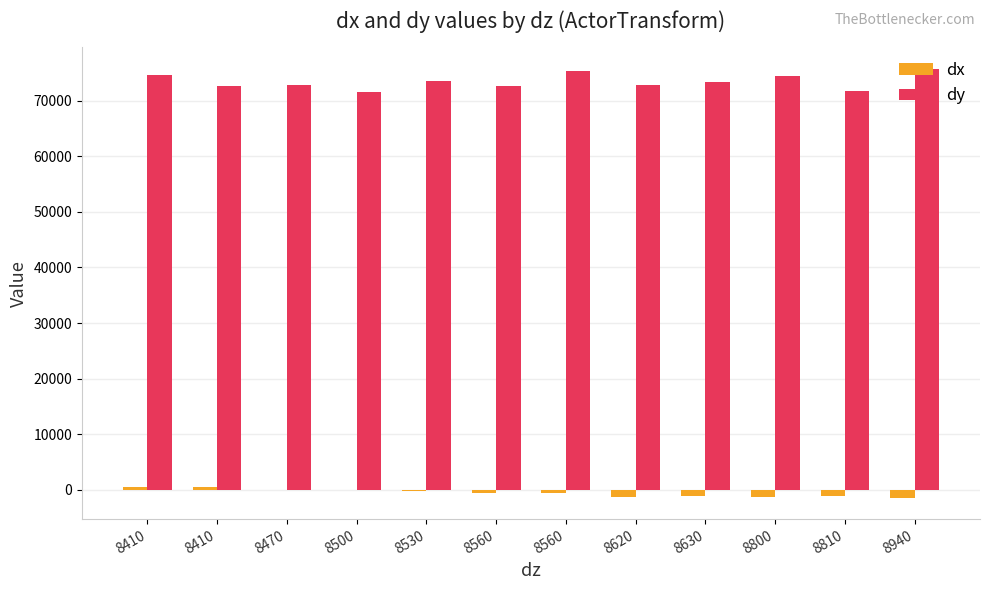

How many distinct data groups are displayed?

2